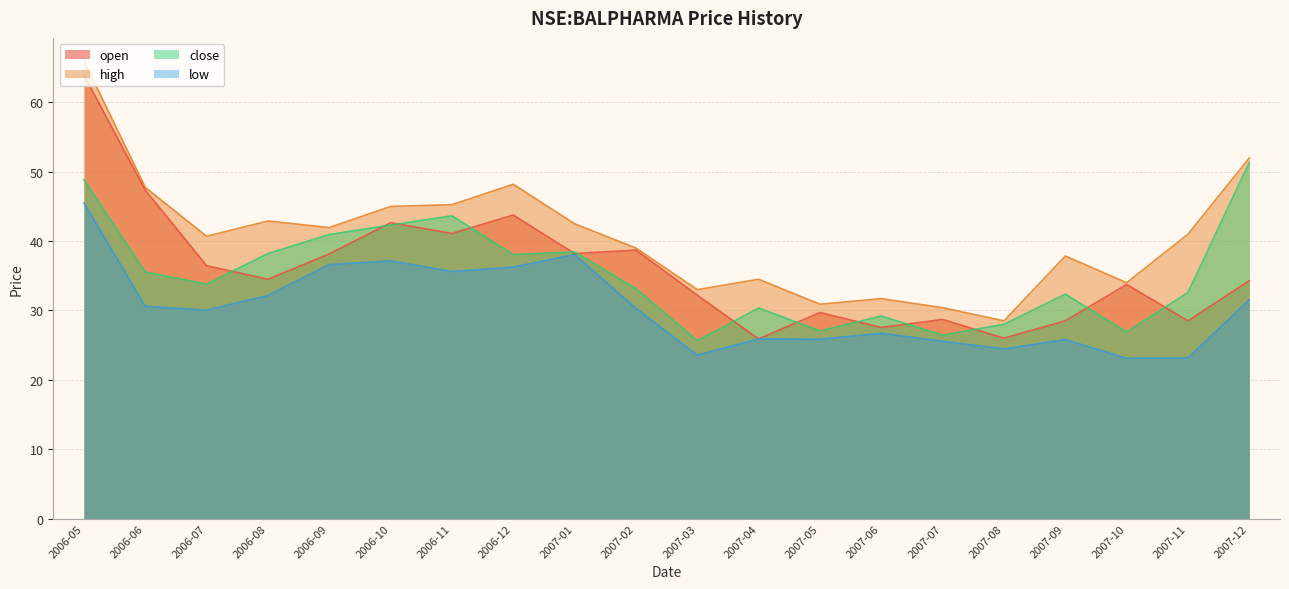

Which series has the widest spread of values?

open